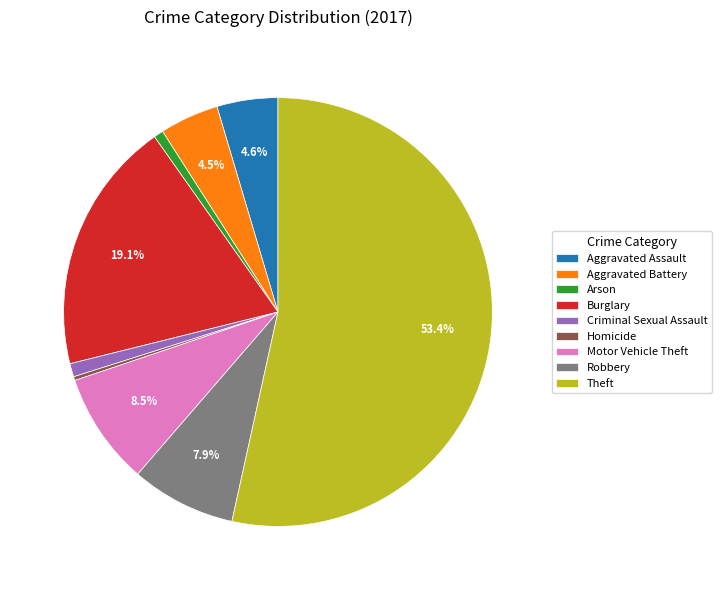

Do Arson and Aggravated Battery together represent more than half of the pie?

No